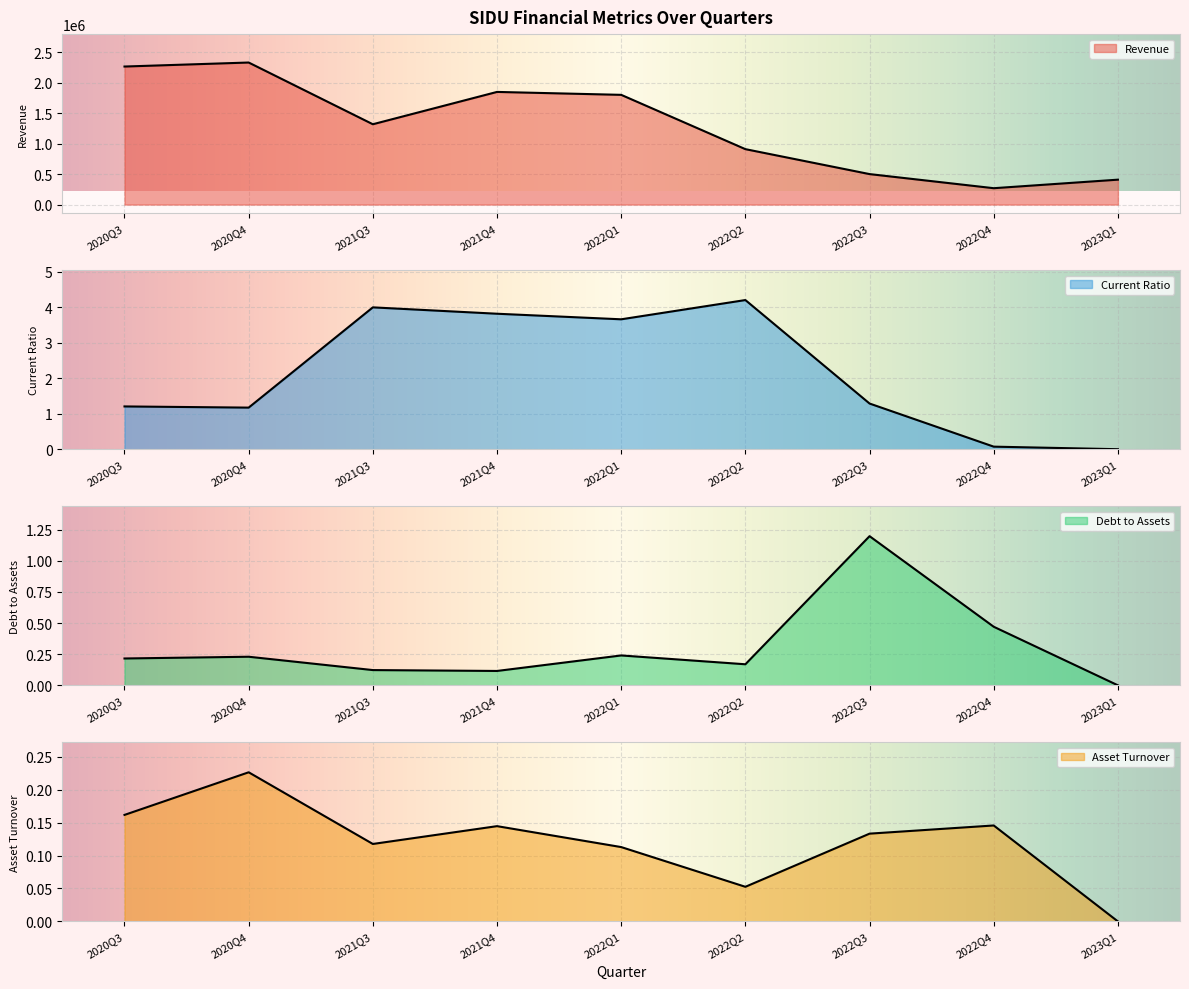

At how many categories does at least one series exceed 449322?

7